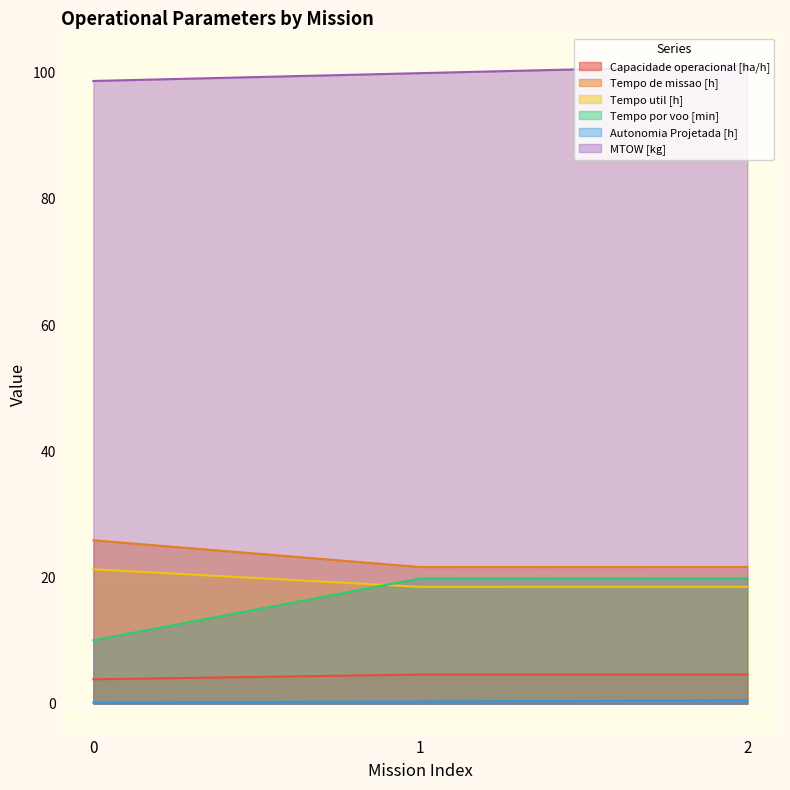

Rank the categories by MTOW [kg] value from highest to lowest.

2, 1, 0